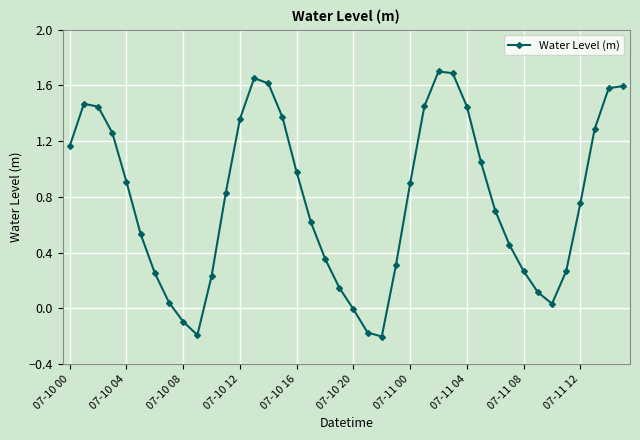

How many points are lower than both their immediate neighbors (excluding endpoints)?

3